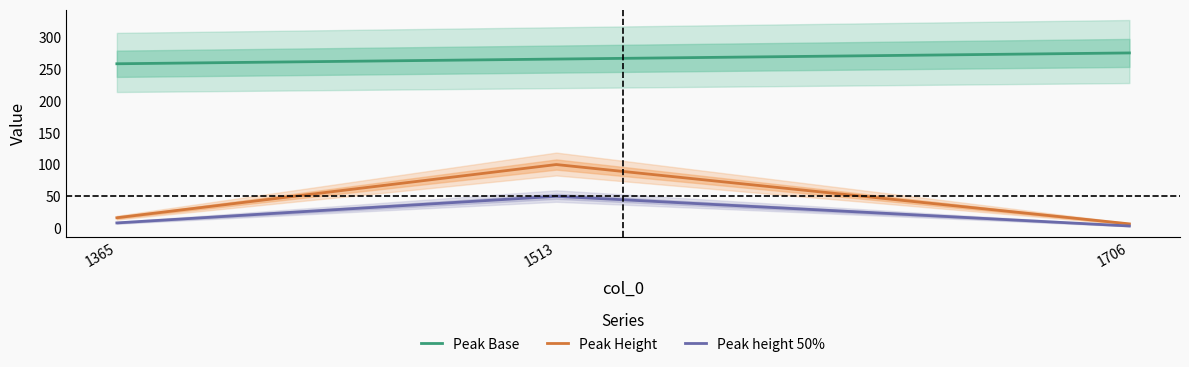

How many distinct data groups are displayed?

3